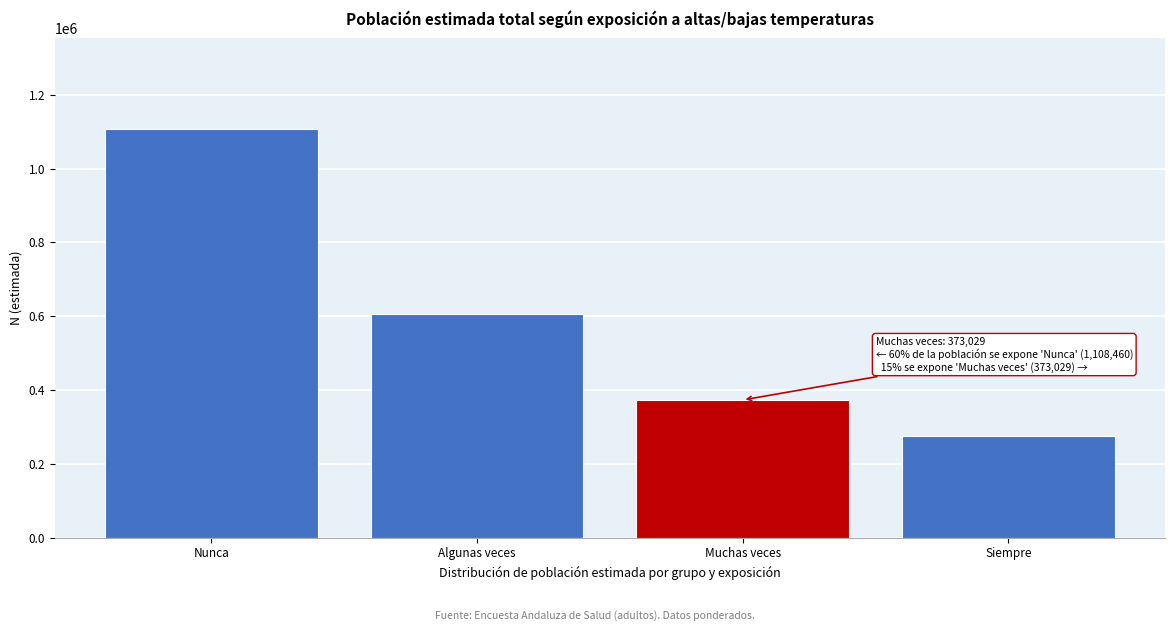

Reading left to right, transcribe all the data shown in this chart.

1108460	606267	373029	274410